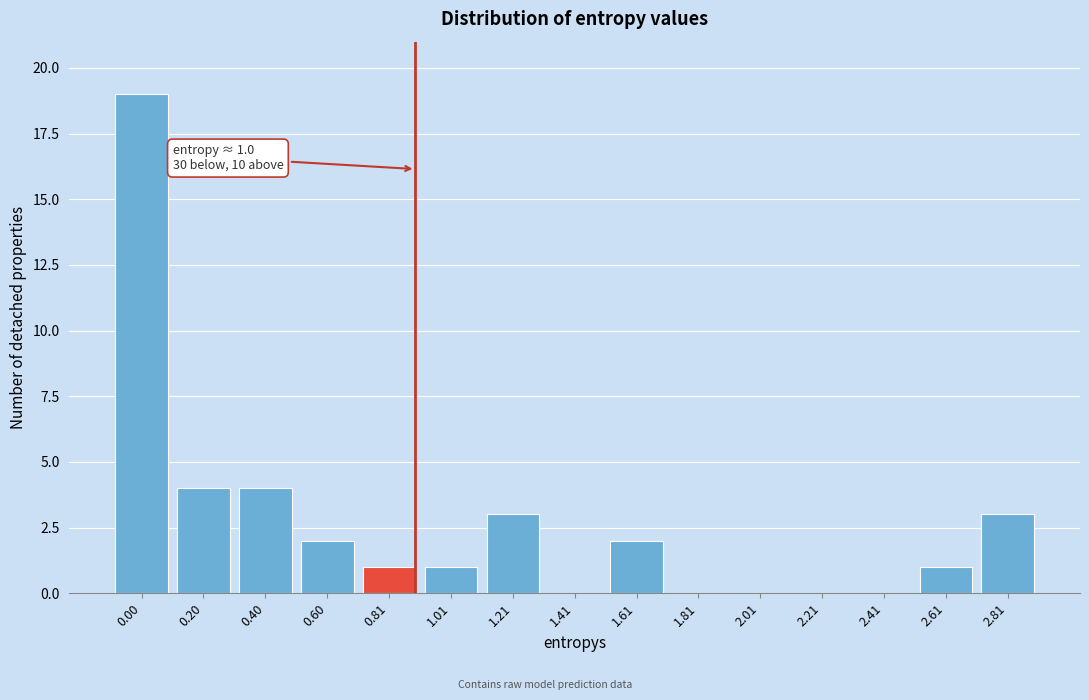

Reading right to left, extract all data points from this chart.

2.81=3	2.61=1	2.41=0	2.21=0	2.01=0	1.81=0	1.61=2	1.41=0	1.21=3	1.01=1	0.81=1	0.60=2	0.40=4	0.20=4	0.00=19